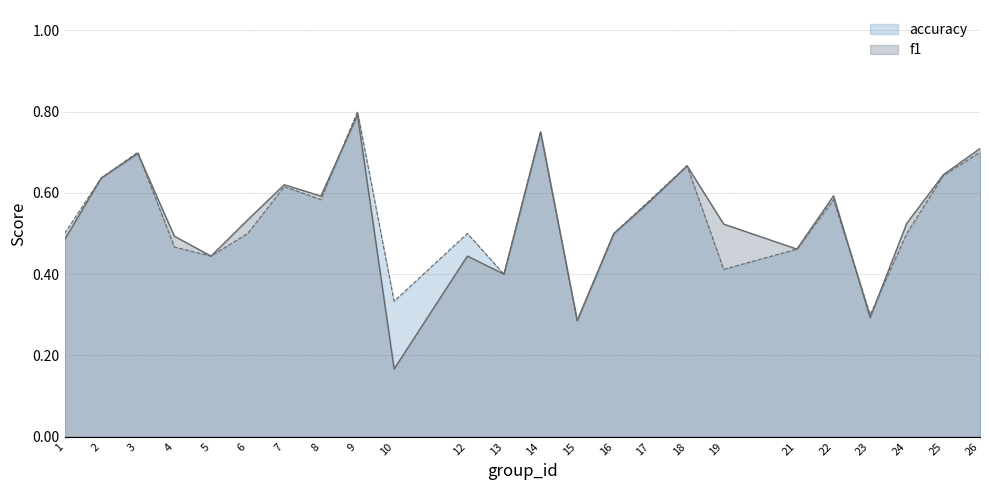

What is the difference between the second highest and minimum values in the accuracy series?

0.5